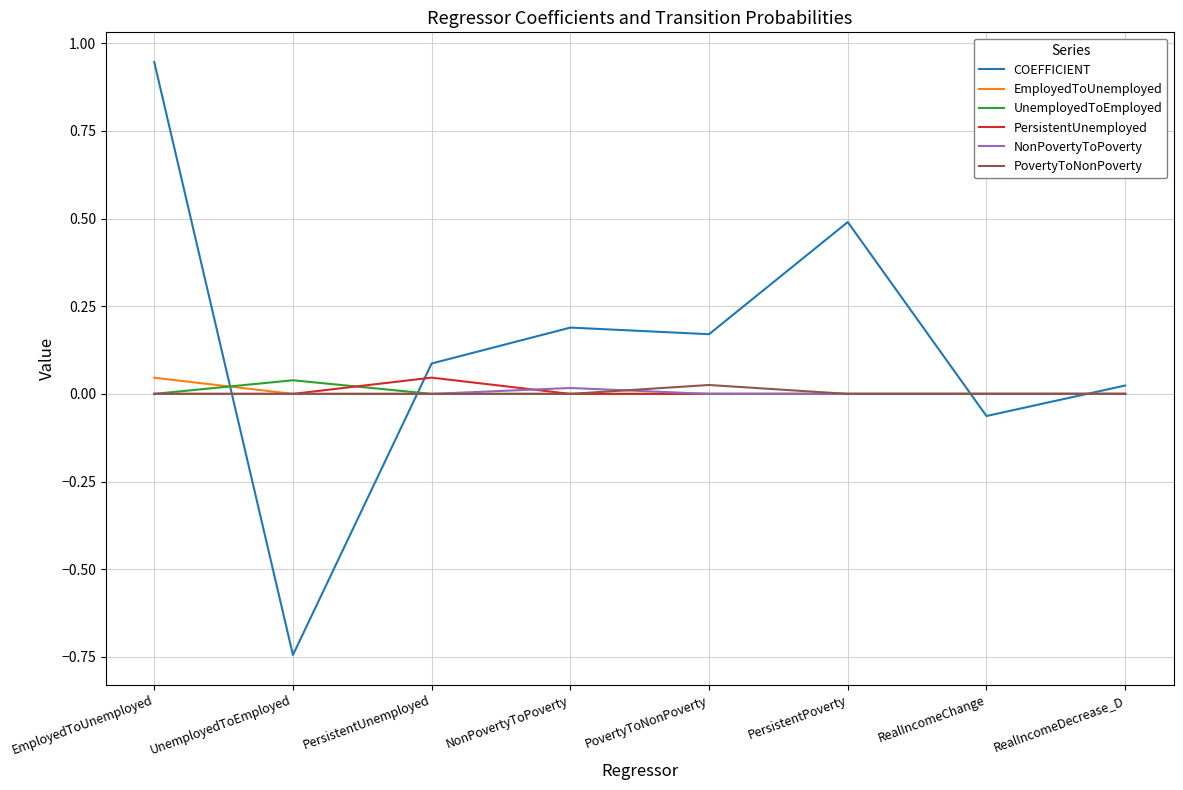

Which series changed the most between PersistentUnemployed and PersistentPoverty?

COEFFICIENT